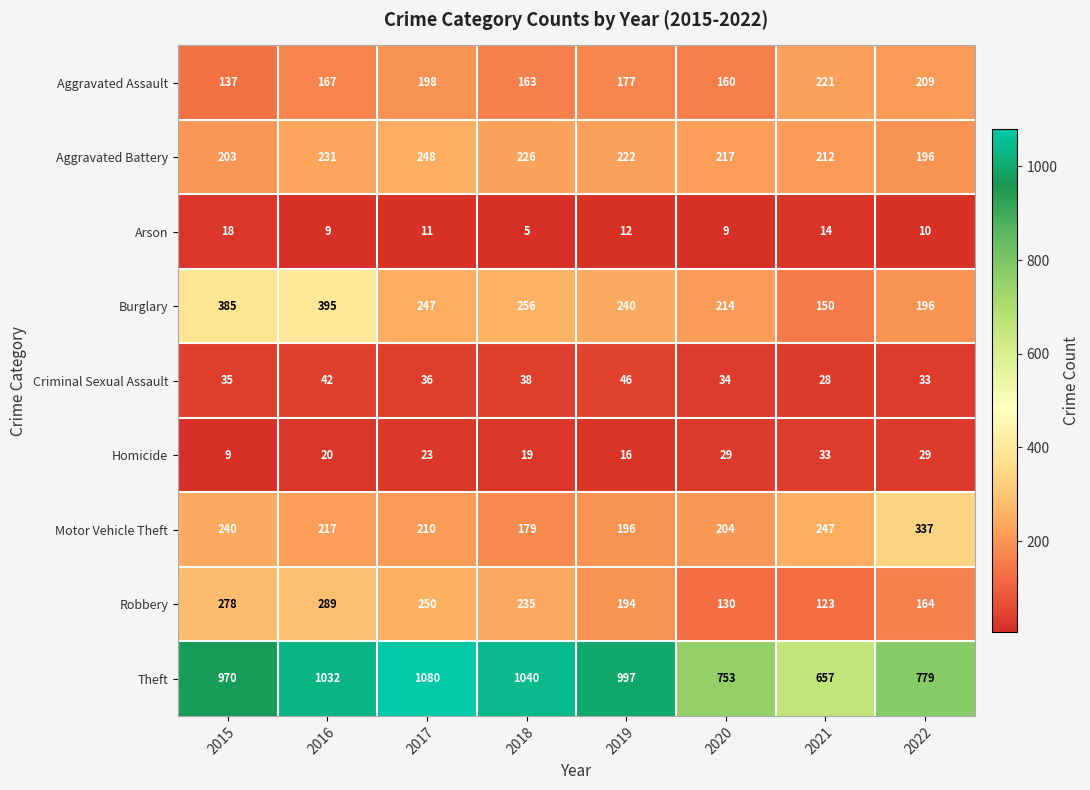

What is the maximum value shown in the chart?

1080